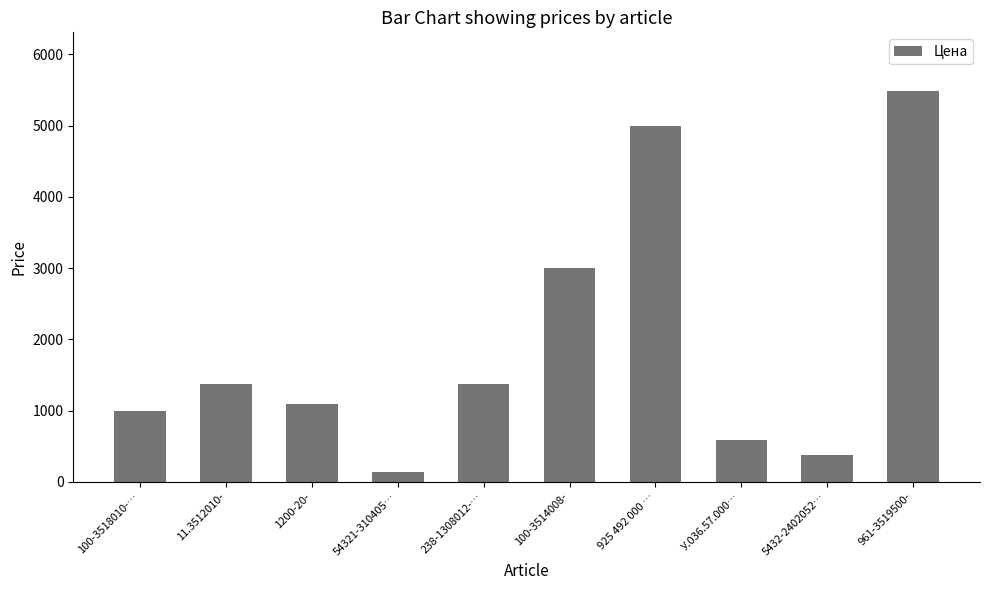

What is the minimum value shown in the chart?

141